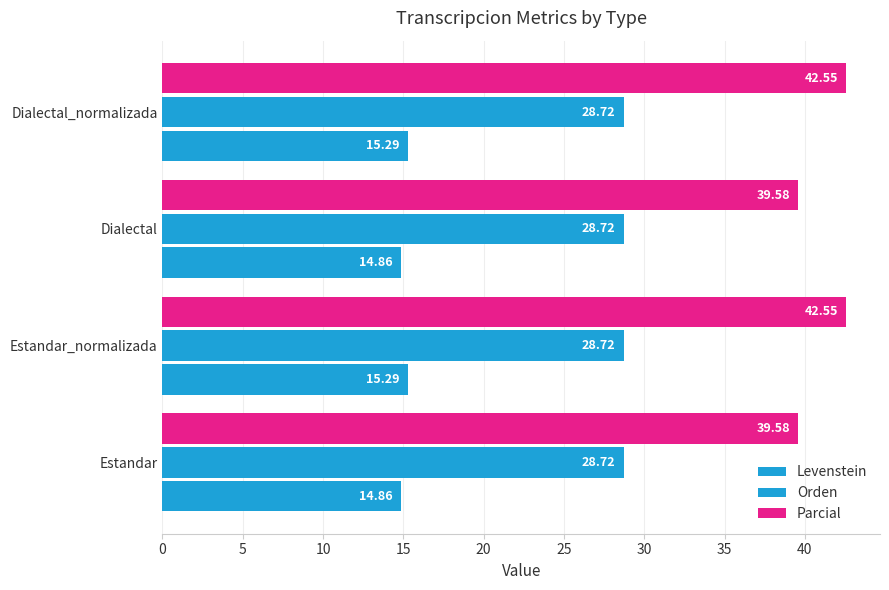

Count the number of categories in the chart.

4